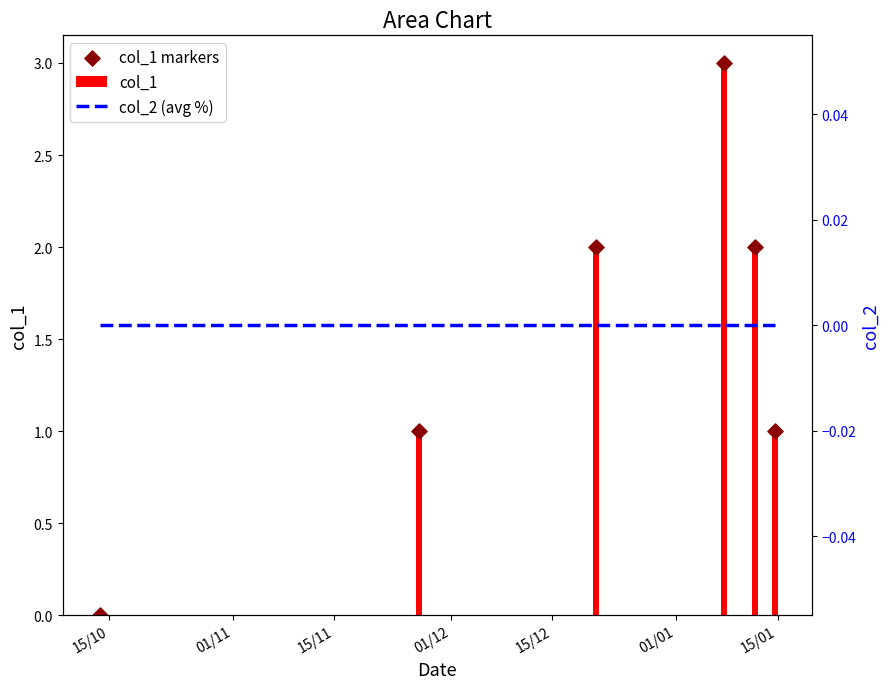

What are all the series names shown in the legend?

col_1, col_1 markers, col_2 (avg %)